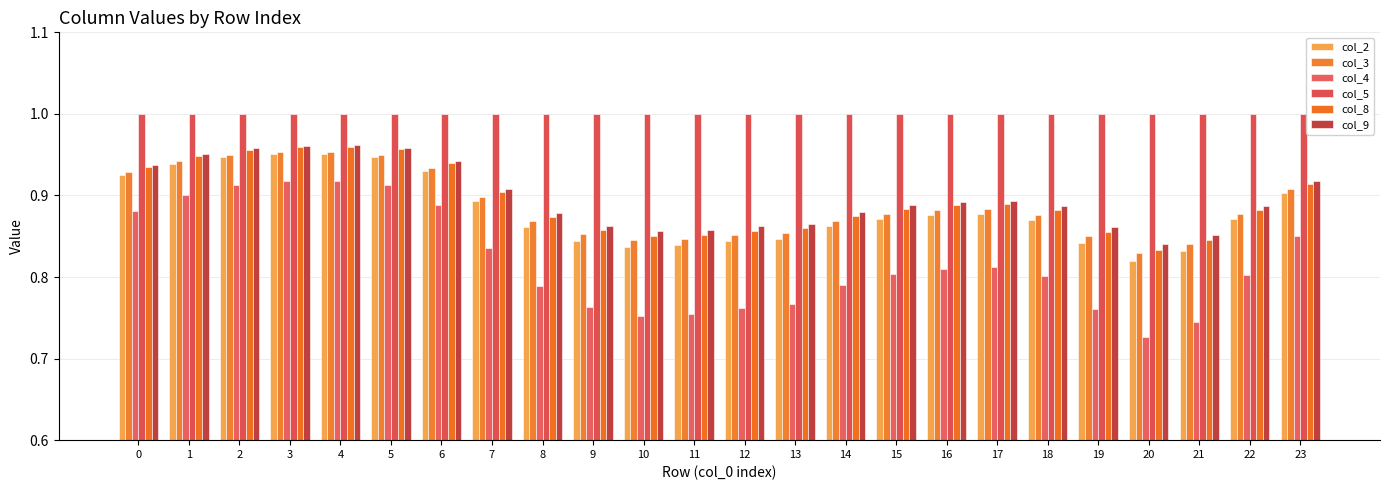

The value of col_3 at 1 is 0.9. True or false?

True